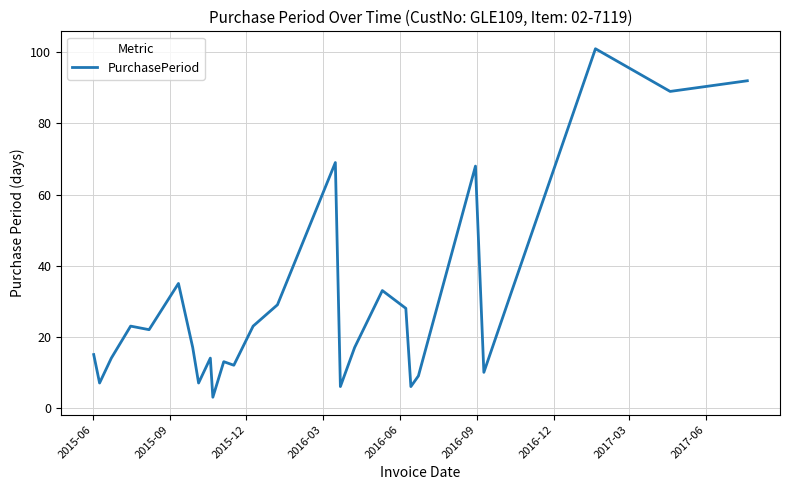

What is the difference between the maximum and minimum values?

98